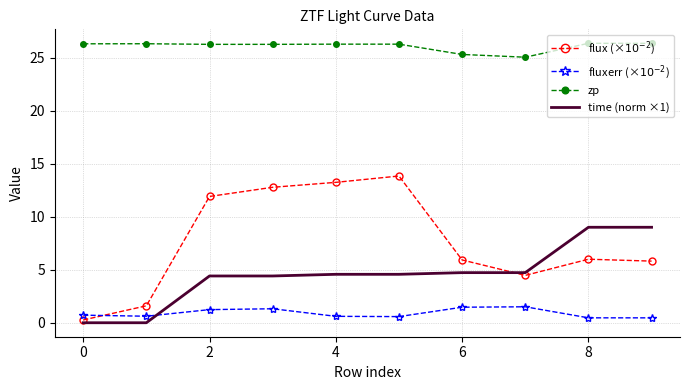

What is the maximum value shown in the chart?

26.3